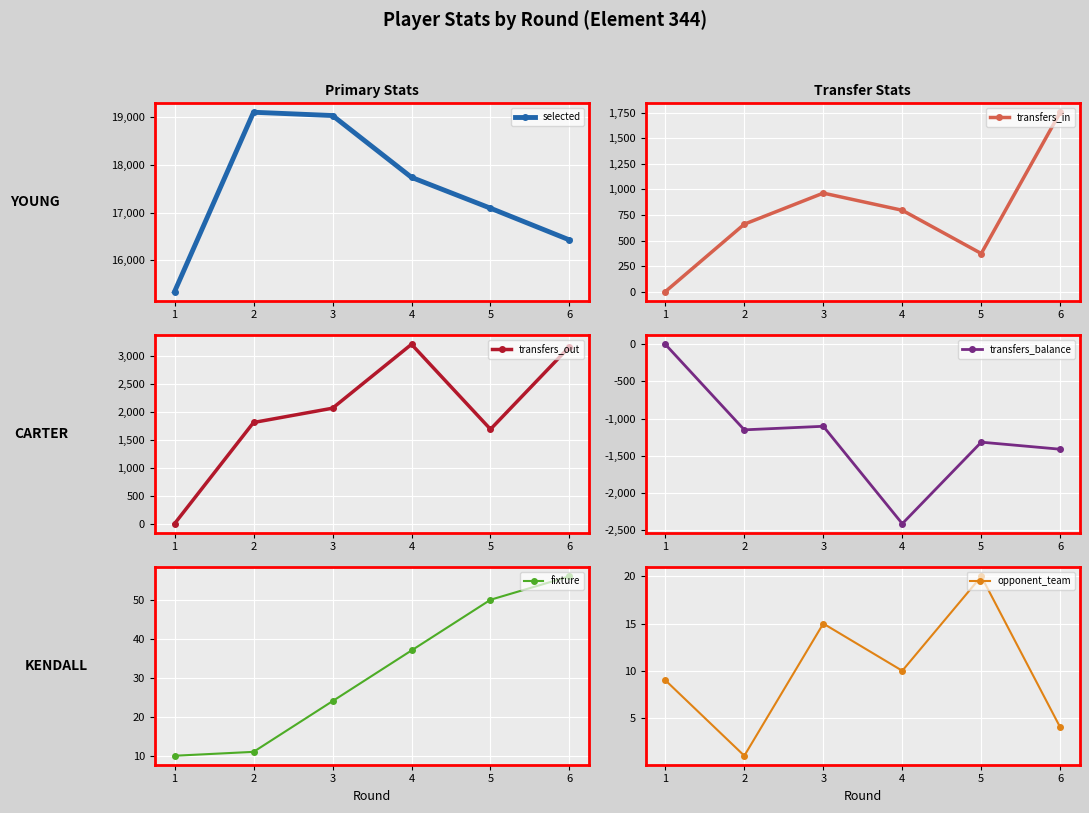

Which has a higher value, 3 or 4?

3